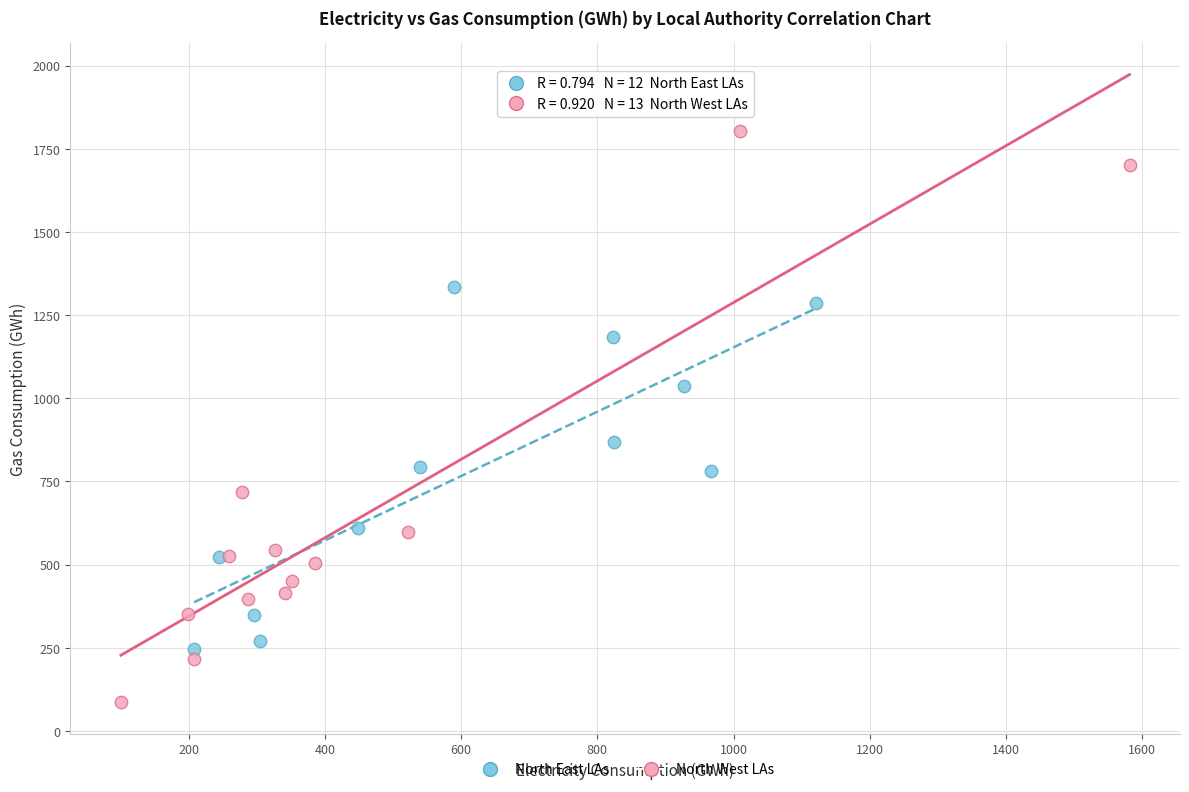

Which series reaches the maximum Y coordinate?

North West LAs